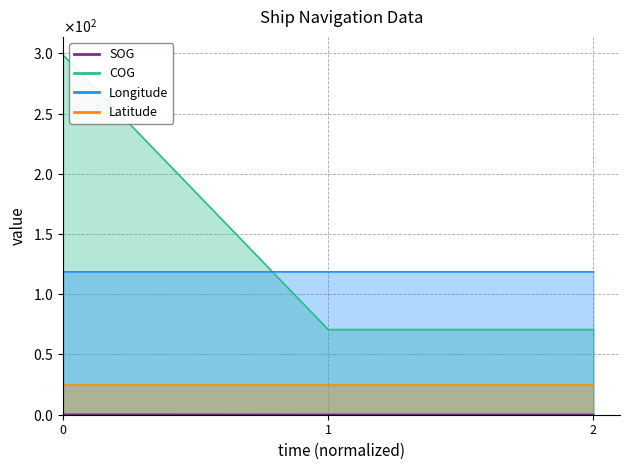

How many categories are shown in the chart?

3